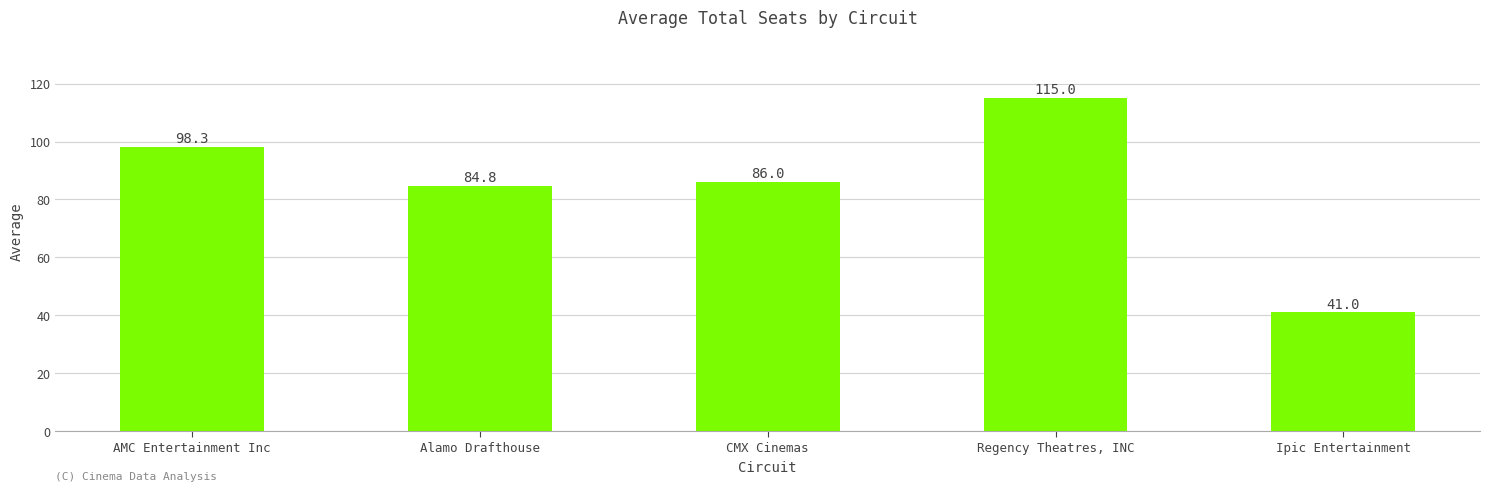

What is the label of the 5th bar from the right?

AMC Entertainment Inc